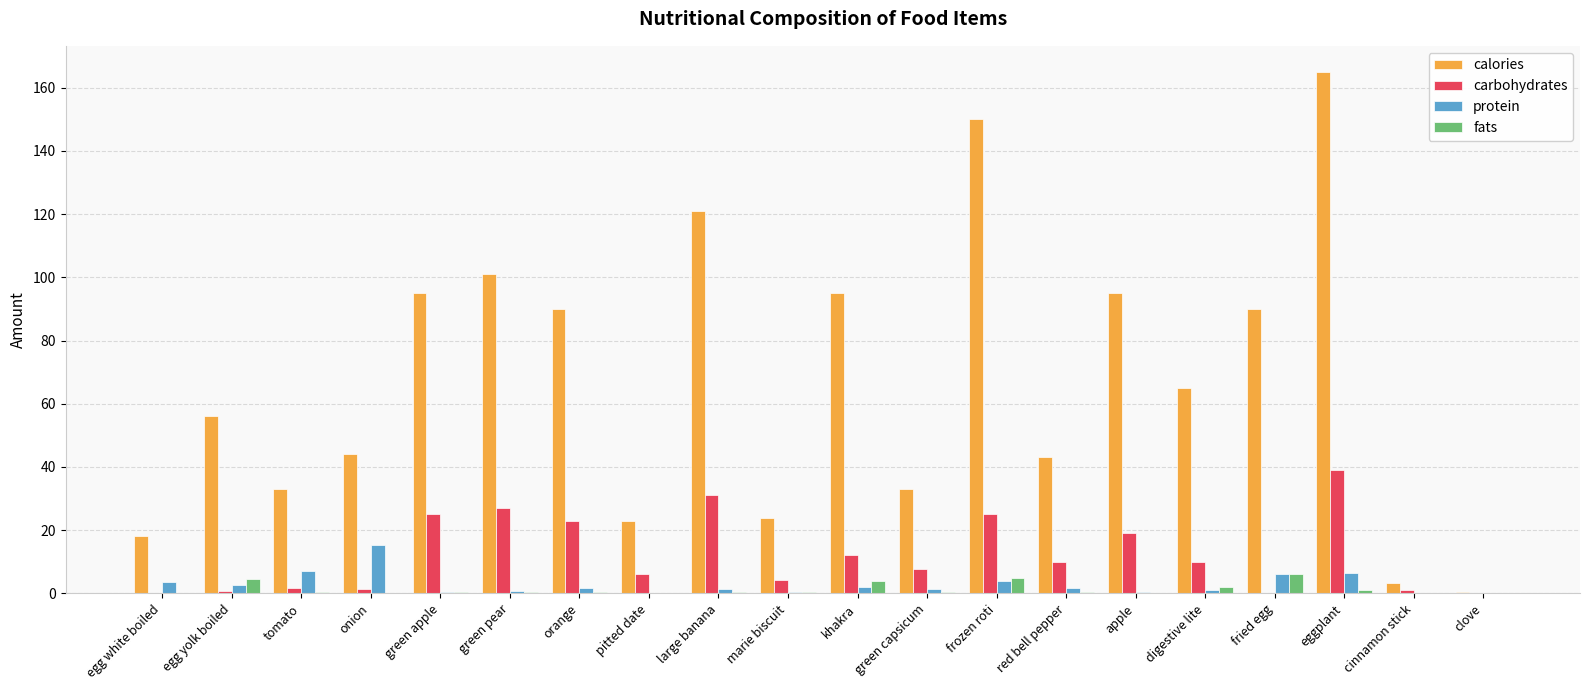

At which category is the sum across all series the highest?

eggplant